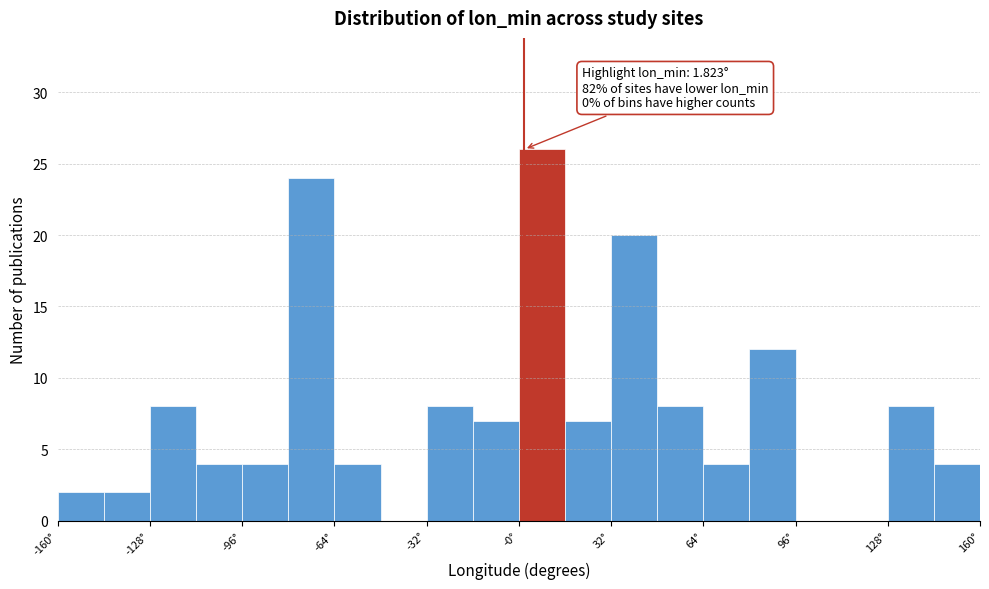

Around what value on the x-axis is the tallest bar? Give the approximate position of its centre, as read against the axis.

10